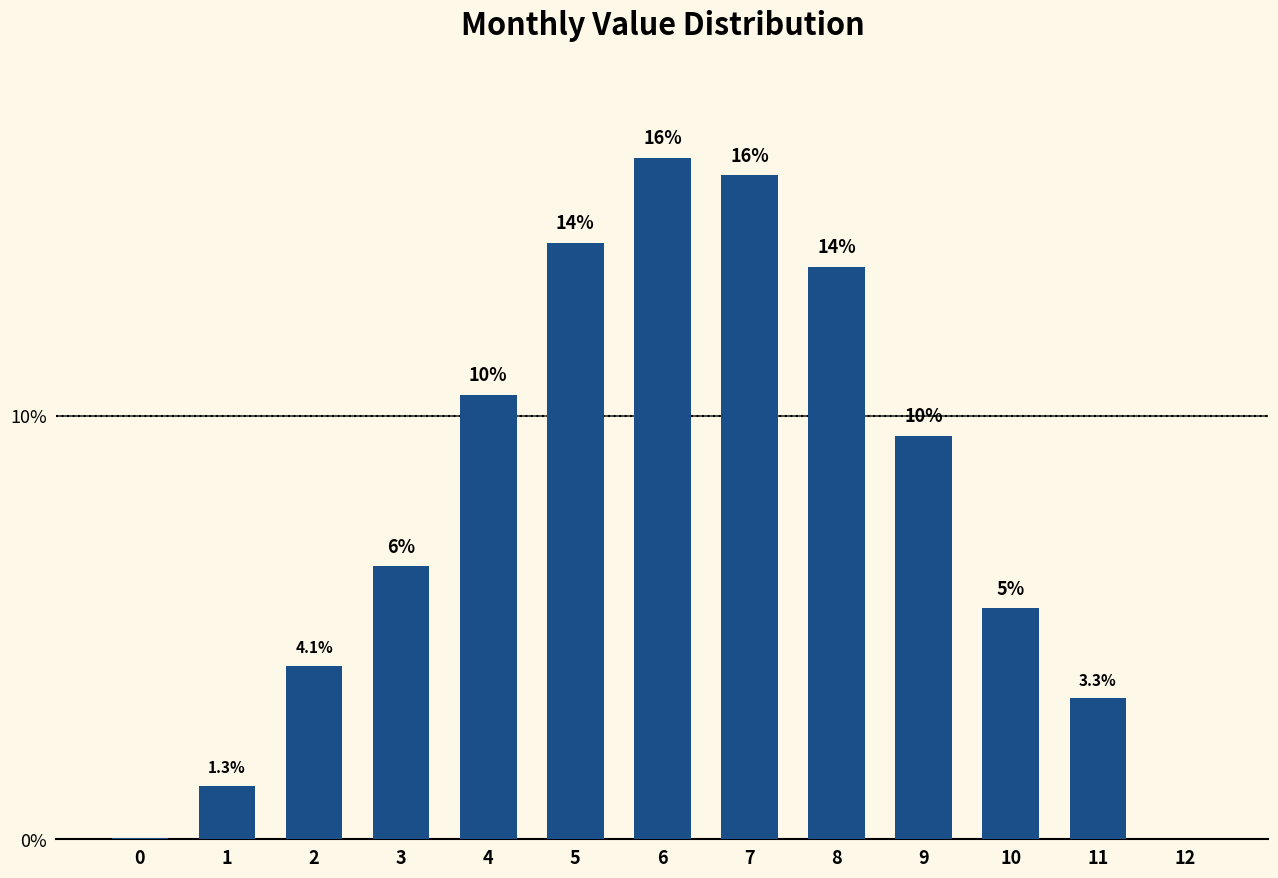

Are the bars horizontal?

No